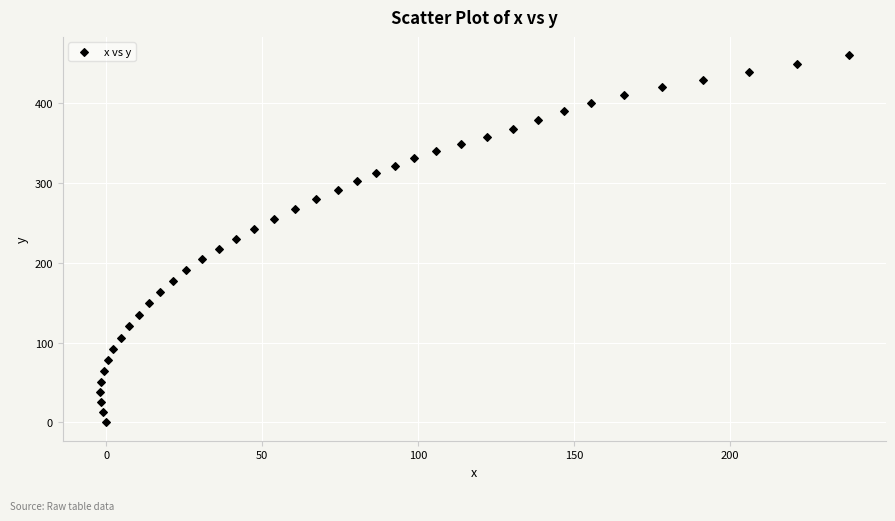

What is the range of Y values (max minus min)?

460.0